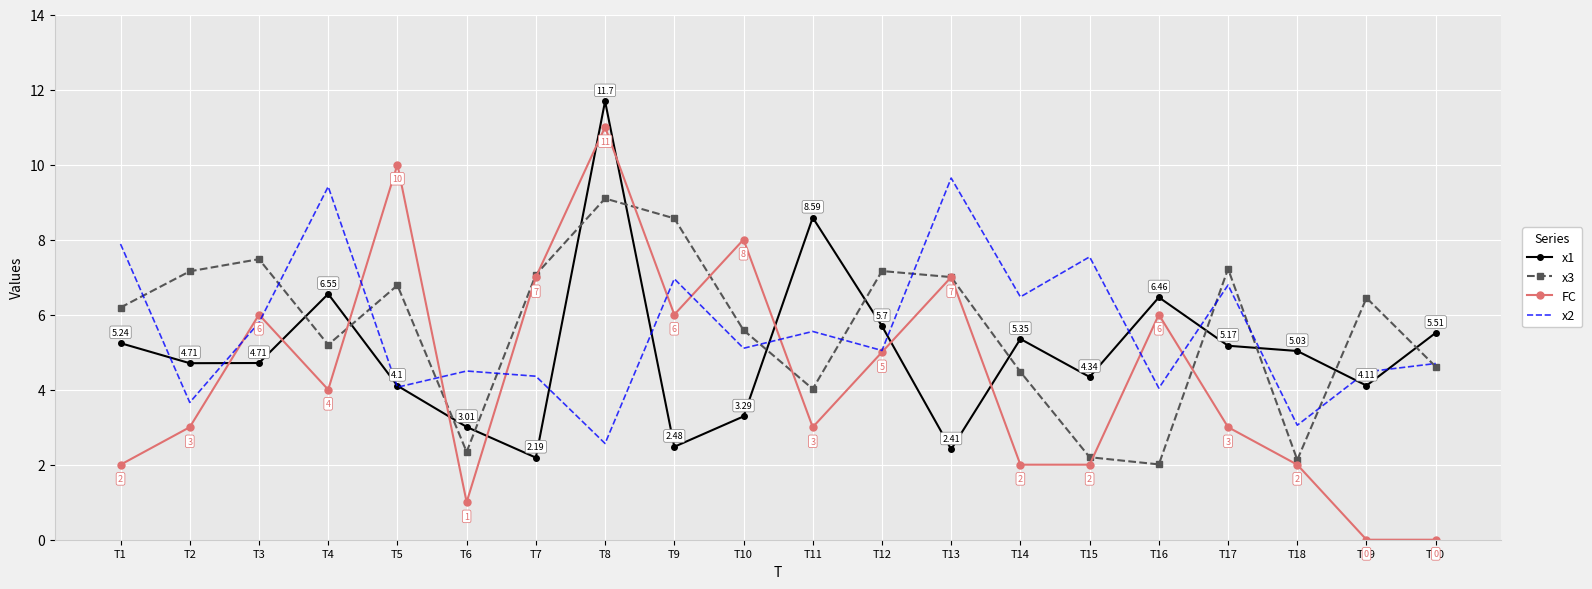

Which series ends up on top after the final intersection of x3 and x1?

x1